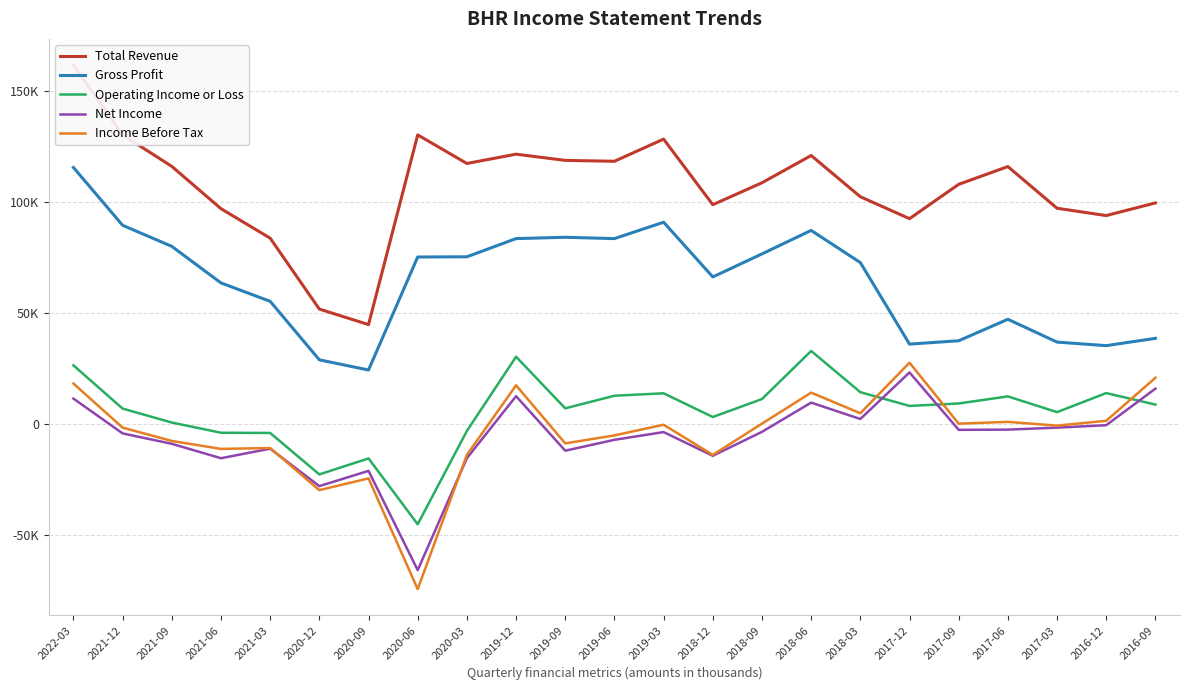

Which series ends up on top after the final intersection of Income Before Tax and Net Income?

Income Before Tax